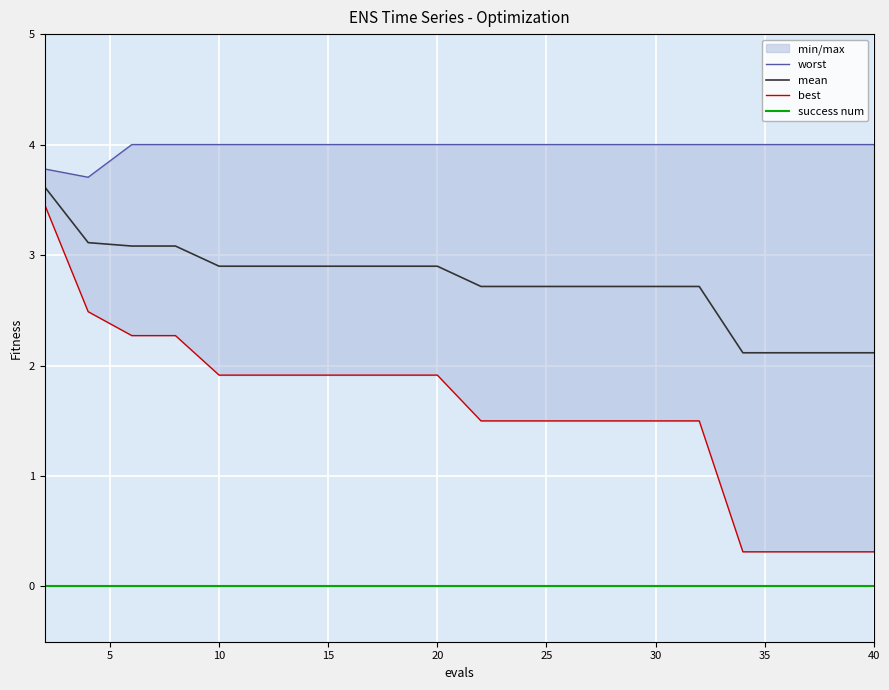

True or false: mean and worst intersect in this chart.

False